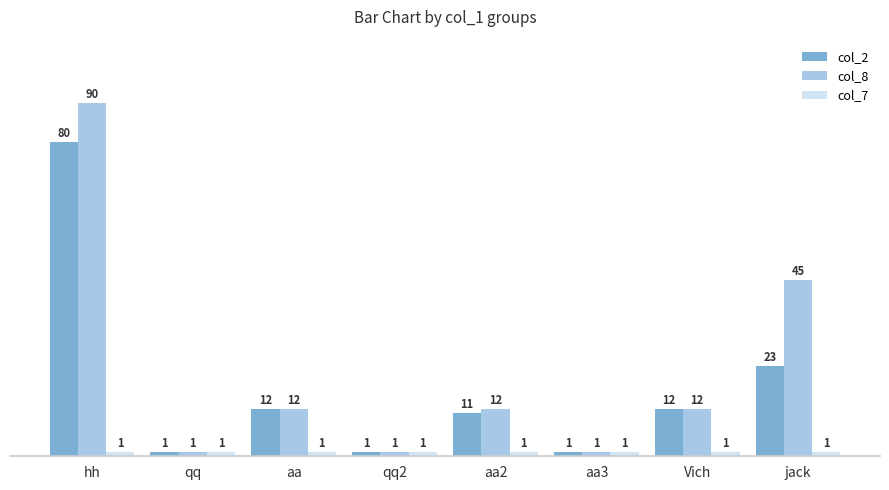

At which category does the chart reach its peak across all series?

hh